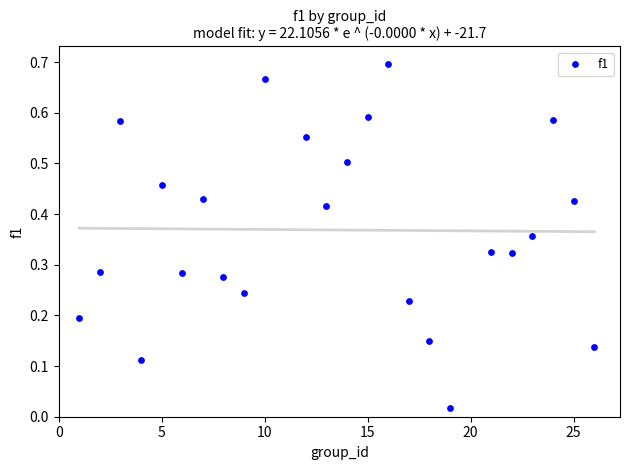

What is the range of X values (max minus min)?

25.0